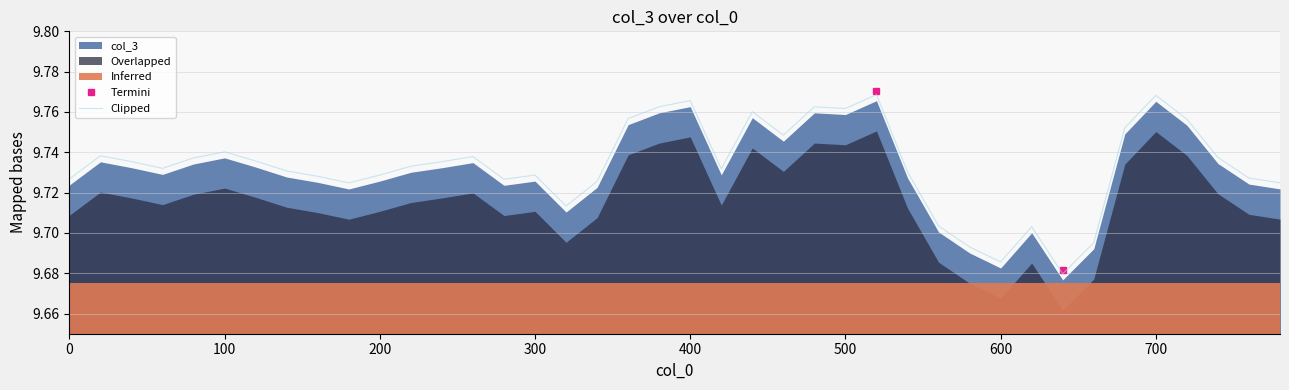

Reading left to right, what are all the values shown in this chart?

9.7	9.7	9.7	9.7	9.7	9.7	9.7	9.7	9.7	9.7	9.7	9.7	9.7	9.7	9.7	9.7	9.7	9.7	9.8	9.8	9.8	9.7	9.8	9.7	9.8	9.8	9.8	9.7	9.7	9.7	9.7	9.7	9.7	9.7	9.8	9.8	9.8	9.7	9.7	9.7